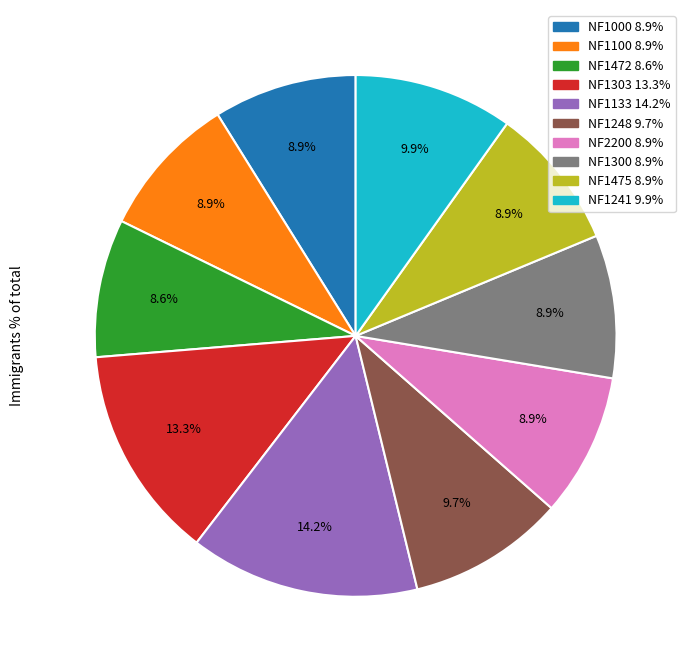

To the nearest percent, what percentage of the pie is NF1475?

9%